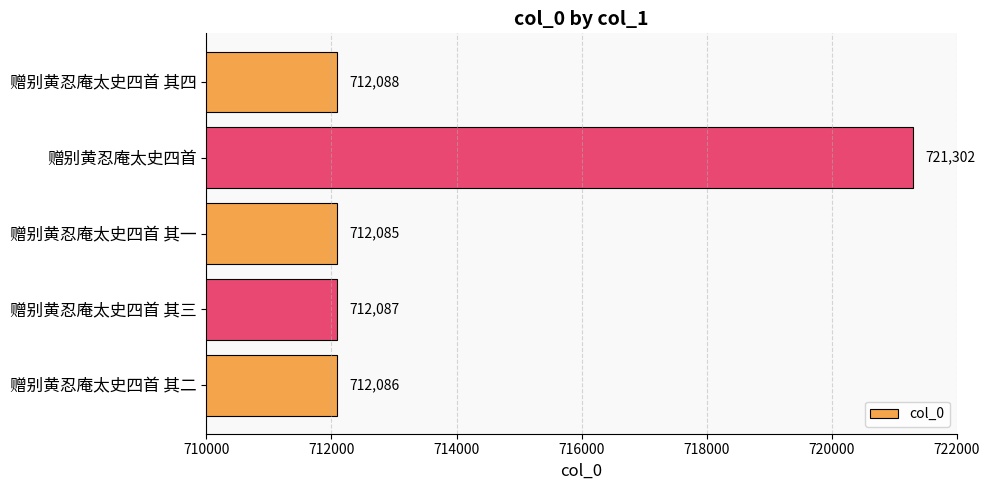

List the labels in order of value, smallest first.

赠别黄忍庵太史四首 其一, 赠别黄忍庵太史四首 其二, 赠别黄忍庵太史四首 其三, 赠别黄忍庵太史四首 其四, 赠别黄忍庵太史四首